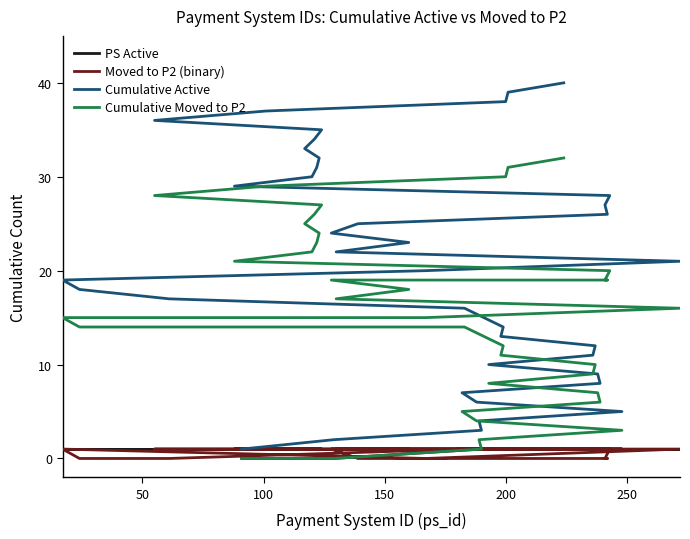

The value of PS Active at 33 is 0. True or false?

False